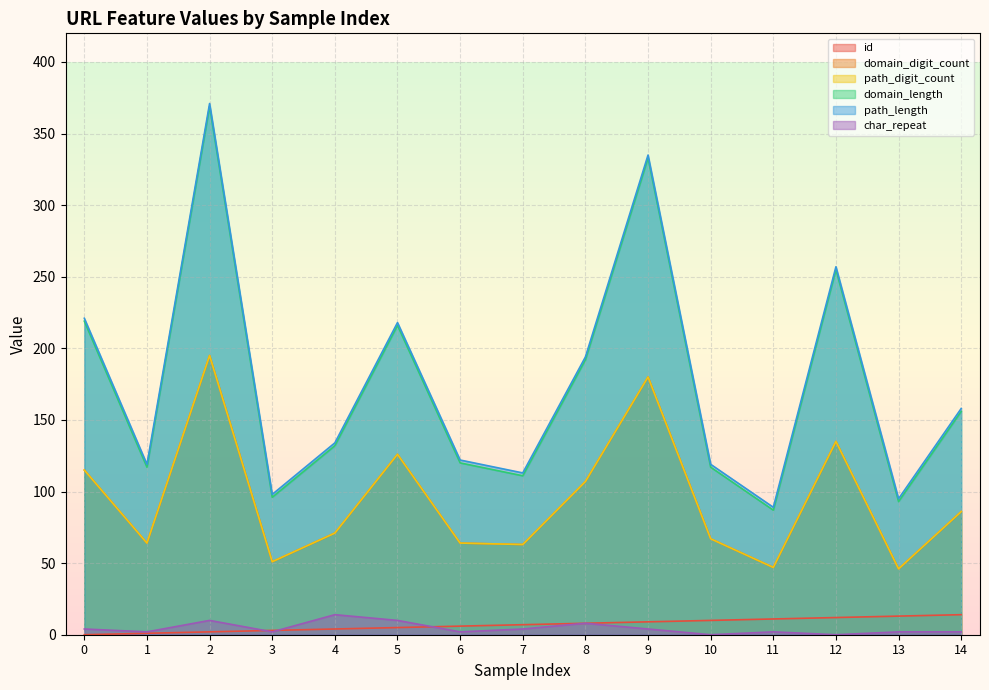

Reading left to right, what are all the values shown in this chart?

id: 0	1	2	3	4	5	6	7	8	9	10	11	12	13	14
domain_digit_count: 115	64	195	51	71	126	64	63	107	180	67	47	135	46	86
path_digit_count: 115	64	195	51	71	126	64	63	107	180	67	47	135	46	86
domain_length: 219	117	369	96	132	216	120	111	192	333	117	87	255	93	156
path_length: 221	119	371	98	134	218	122	113	194	335	119	89	257	95	158
char_repeat: 4	2	10	2	14	10	2	4	8	4	0	2	0	2	2